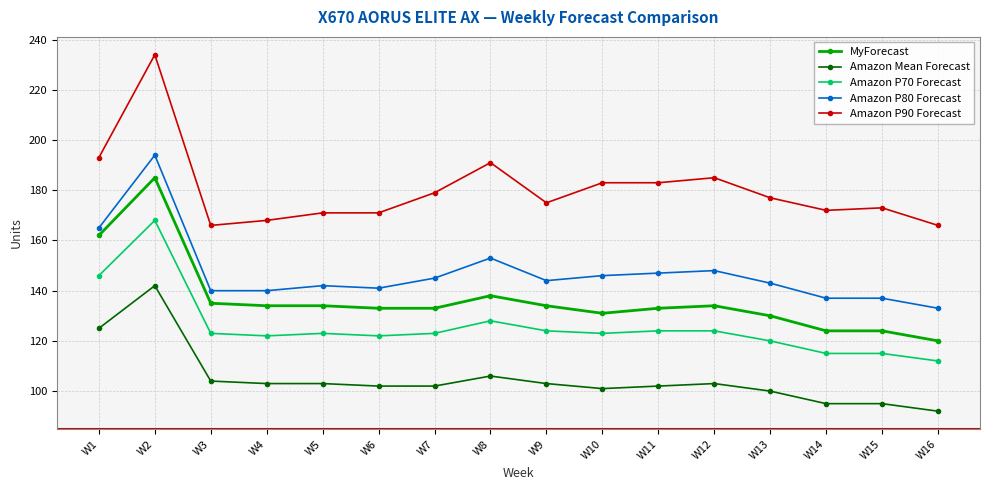

What is the average value of the Amazon P80 Forecast series?

147